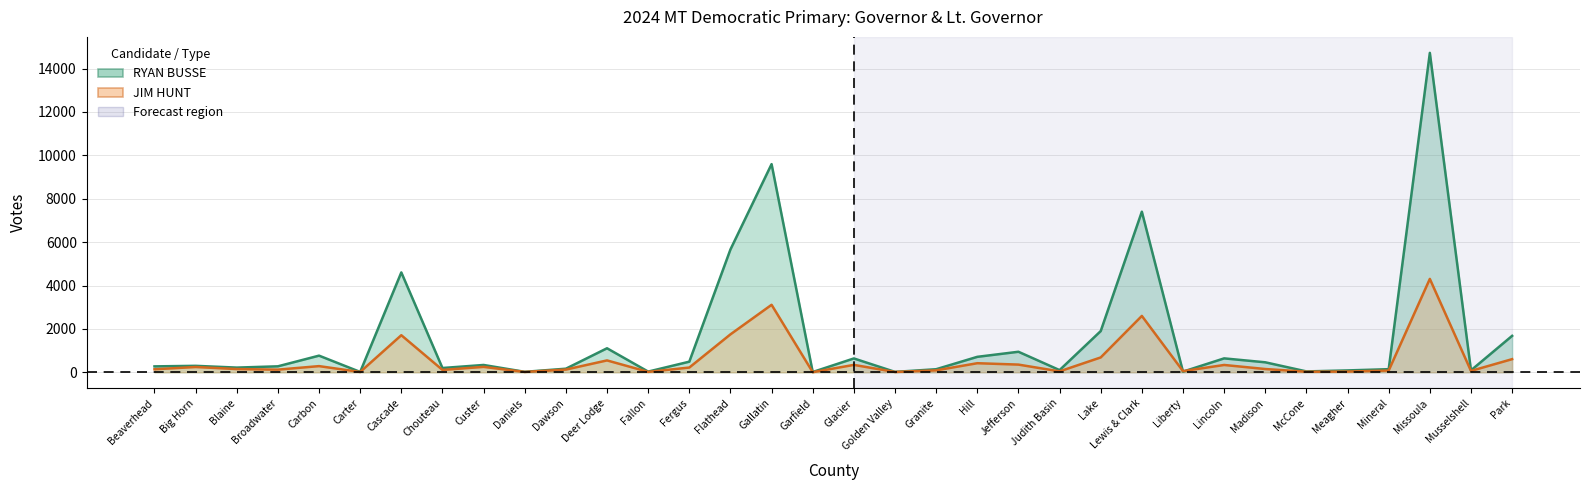

At which category is the sum across all series the highest?

Missoula